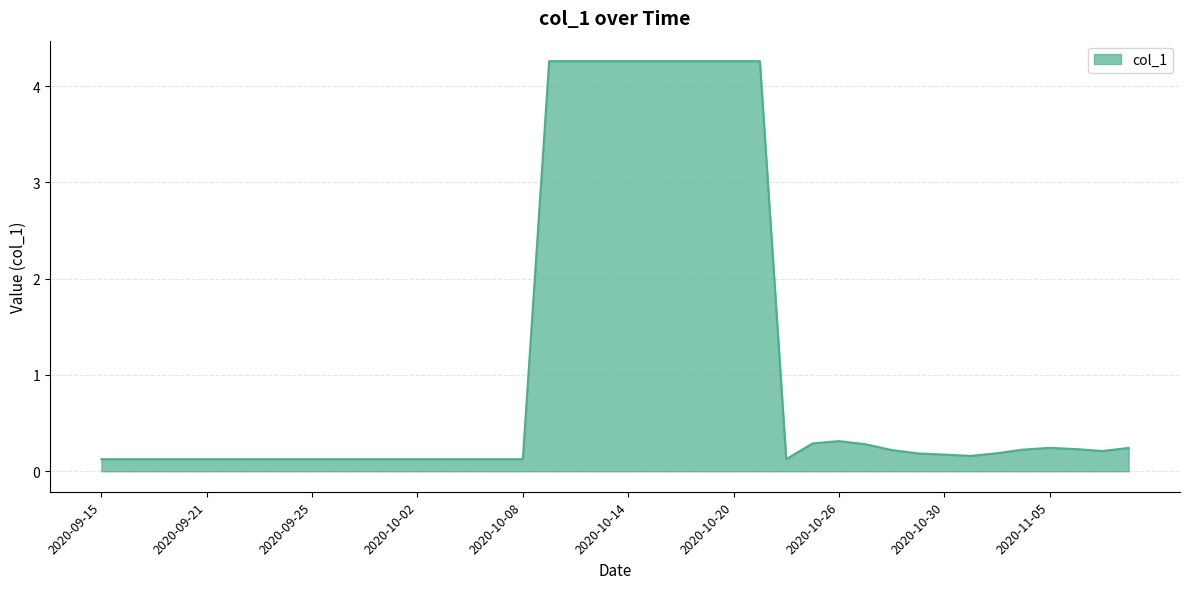

What is the difference between the maximum and minimum values?

4.1